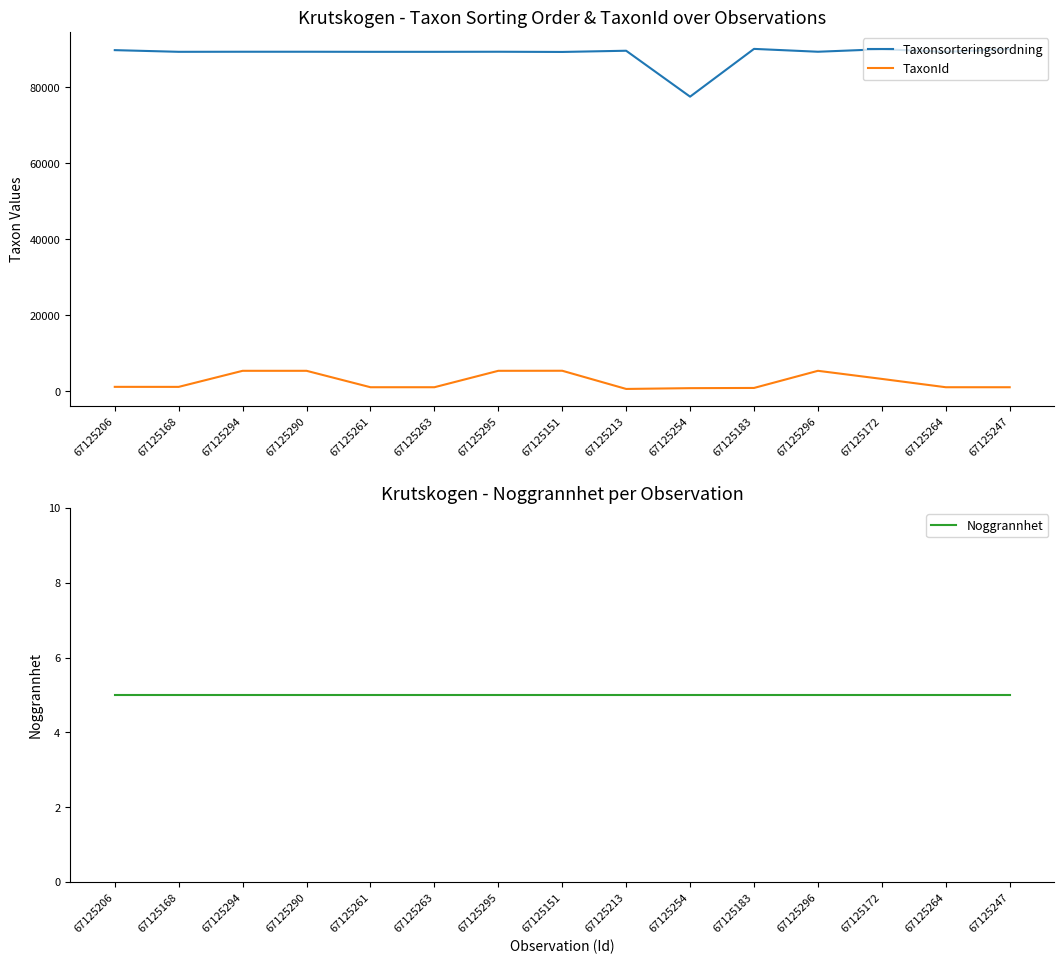

Is it true that TaxonId equals 7348 at 67125151?

False